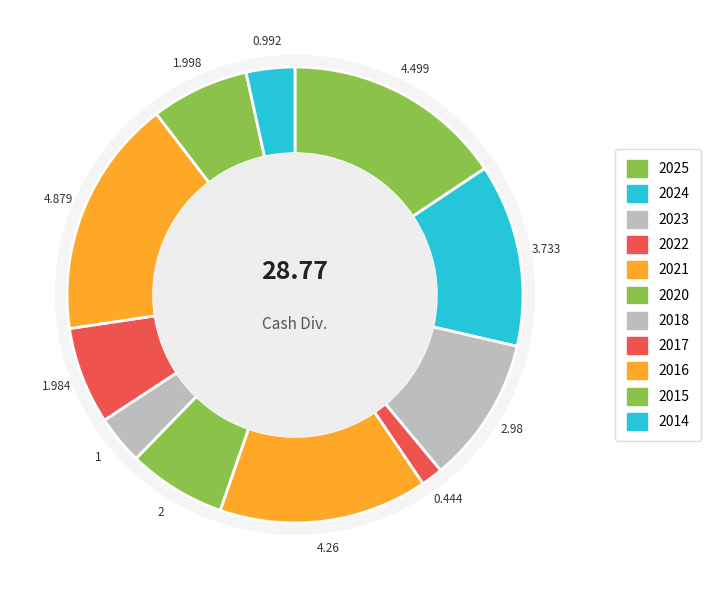

Is there any slice that represents more than half of the pie?

No